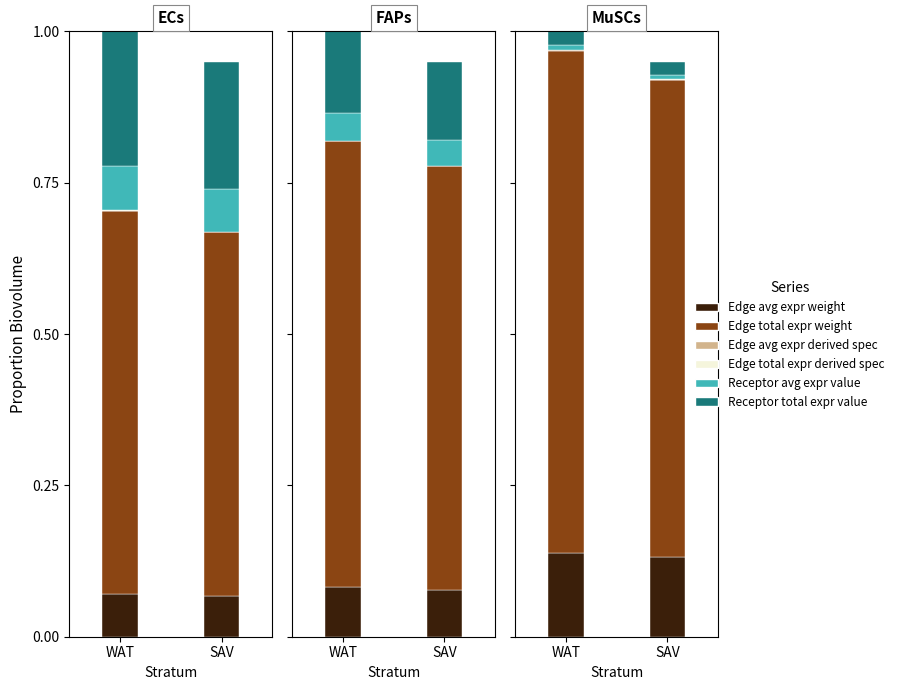

How many categories are shown in the chart?

2